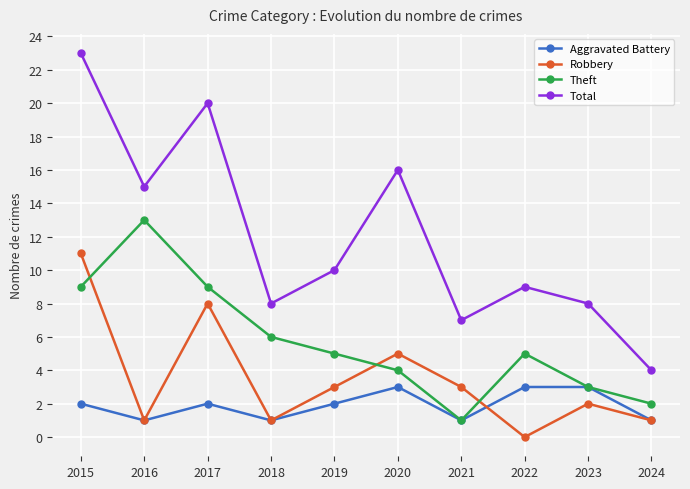

What is the value of the Aggravated Battery point at the 10th from the left?

1